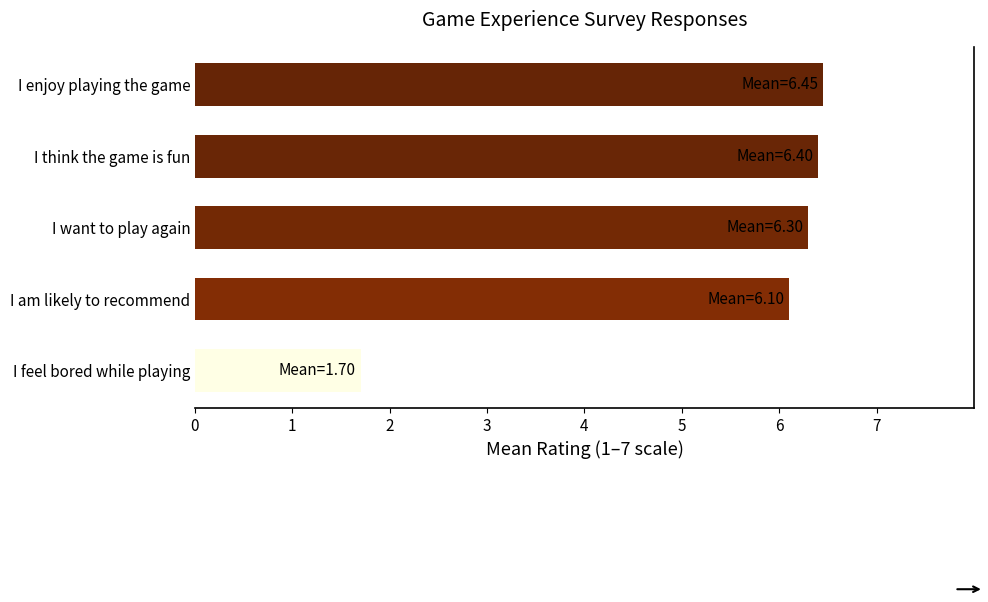

The value at I enjoy playing the game is 10.0. True or false?

False